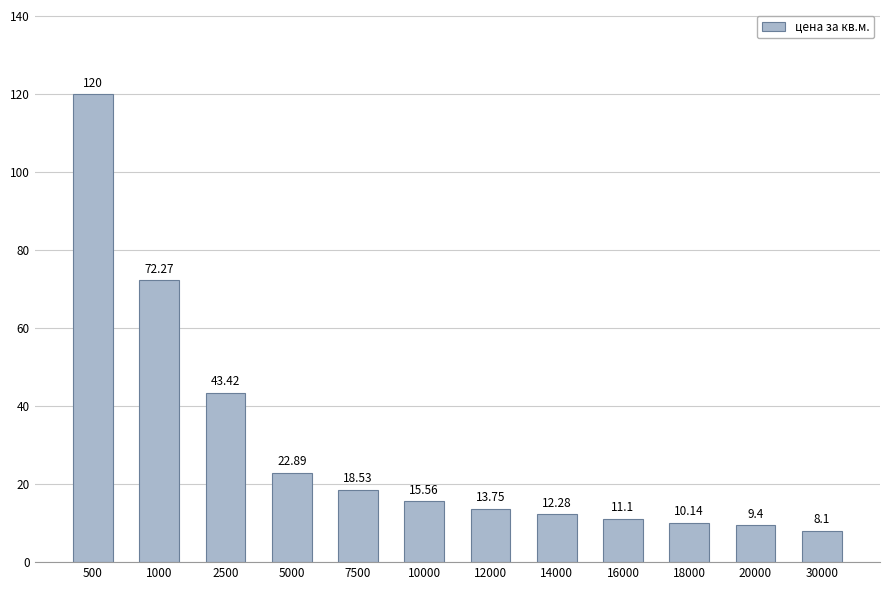

At which category does the chart reach its peak across all series?

500